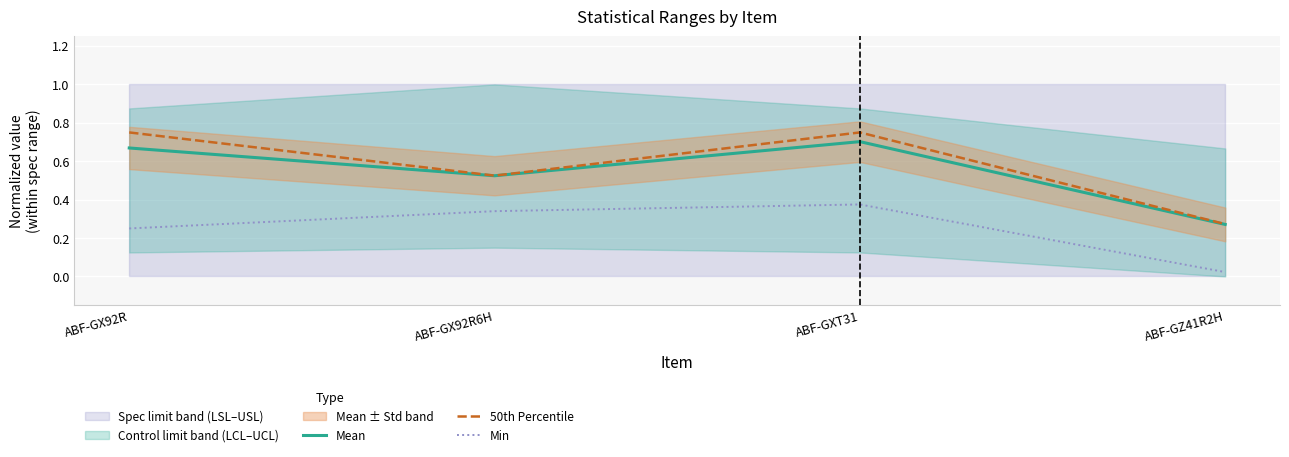

At how many categories does at least one series exceed 0?

4